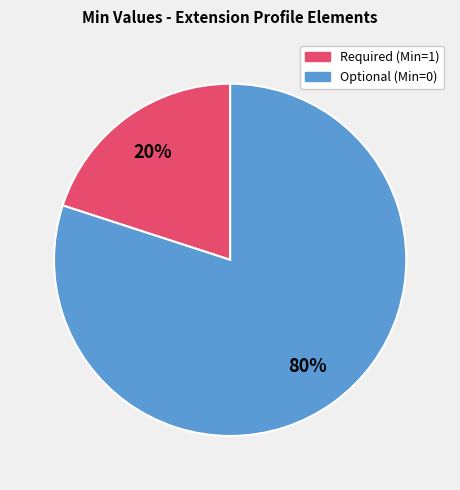

To the nearest percent, what is the average slice percentage?

50%